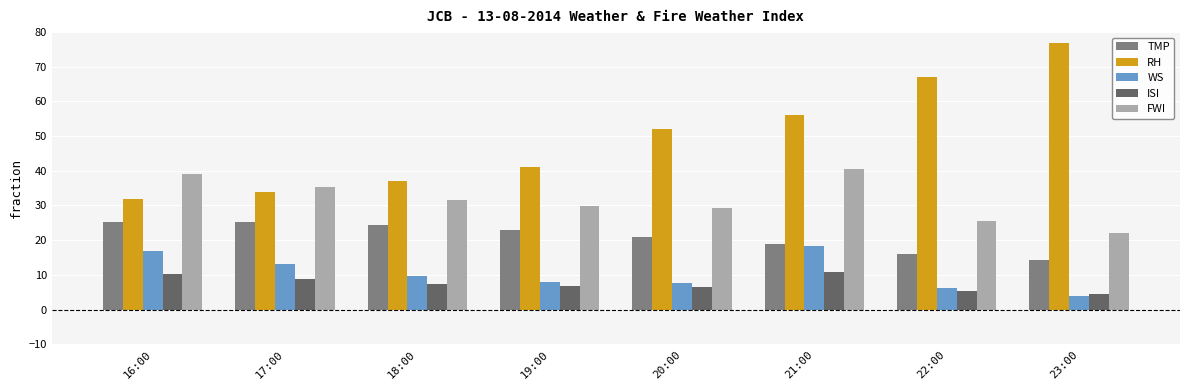

Does the chart contain stacked bars?

No